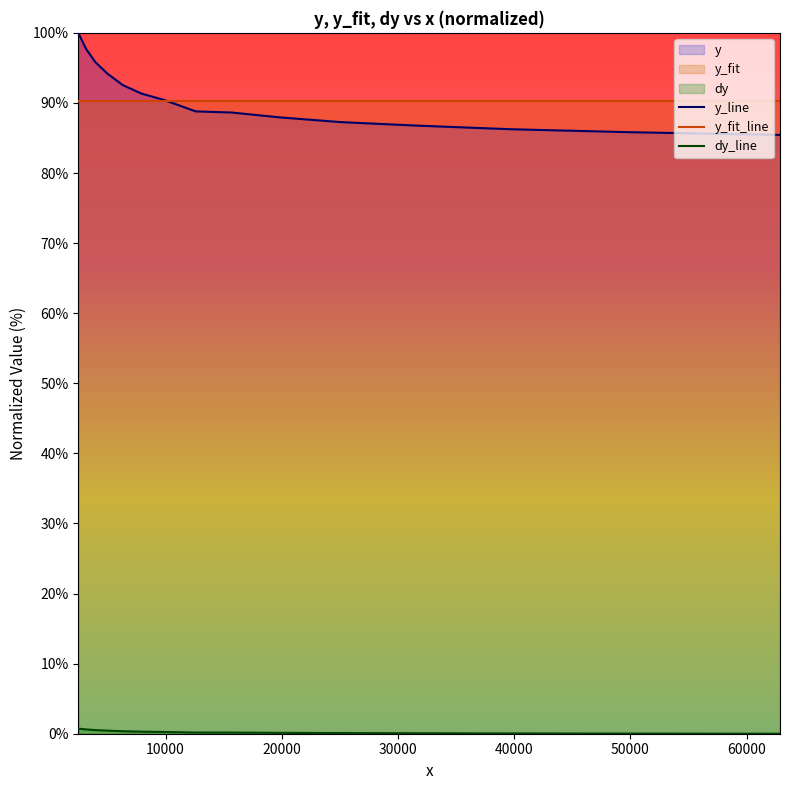

After their last crossing, which series has the higher values: y_fit_line or y_line?

y_fit_line